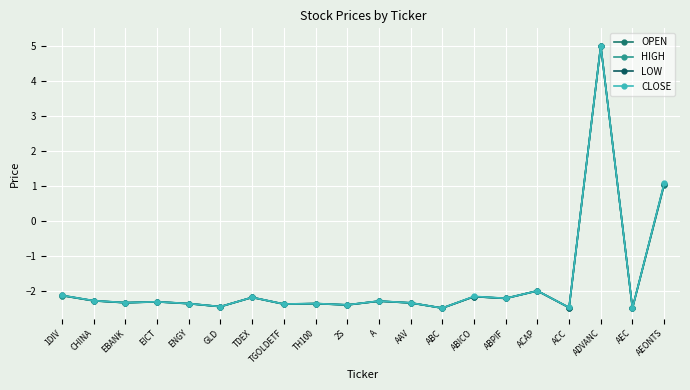

Rank the categories by HIGH value from lowest to highest.

AEC, ABC, ACC, GLD, 2S, TGOLDETF, ENGY, TH100, AAV, EBANK, EICT, A, CHINA, ABPIF, TDEX, ABICO, 1DIV, ACAP, AEONTS, ADVANC